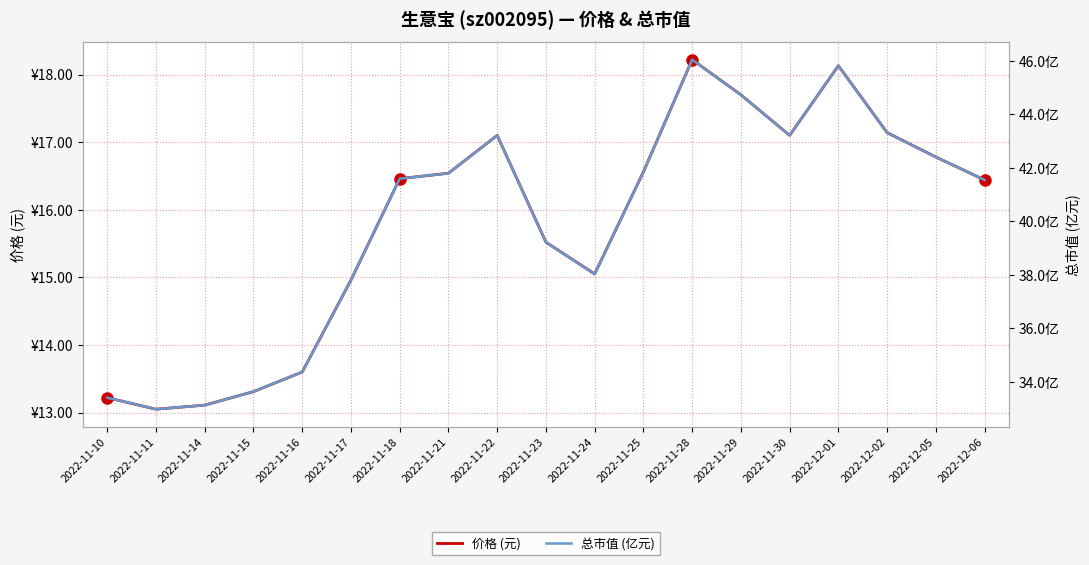

What is the highest value of the 价格 (元) series?

18.2